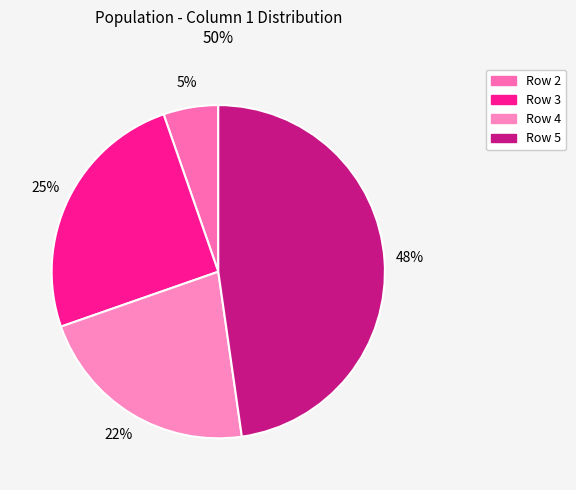

Which slice is the largest?

Row 5